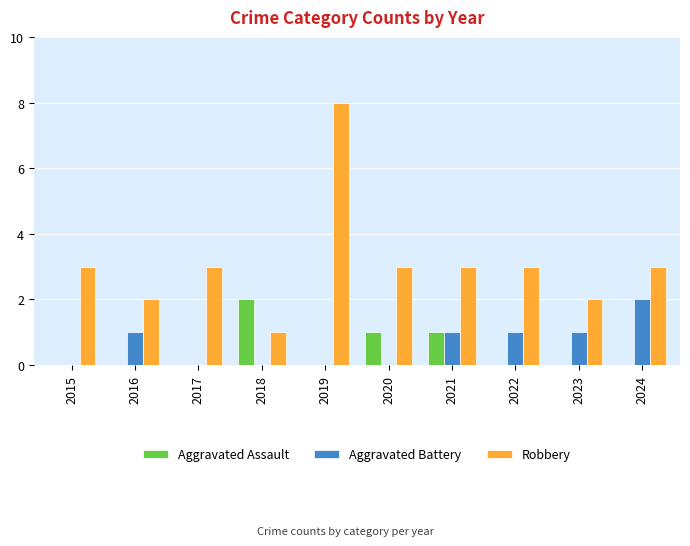

Reading left to right, transcribe all the data shown in this chart.

Aggravated Assault: 2015=0	2016=0	2017=0	2018=2	2019=0	2020=1	2021=1	2022=0	2023=0	2024=0
Aggravated Battery: 2015=0	2016=1	2017=0	2018=0	2019=0	2020=0	2021=1	2022=1	2023=1	2024=2
Robbery: 2015=3	2016=2	2017=3	2018=1	2019=8	2020=3	2021=3	2022=3	2023=2	2024=3